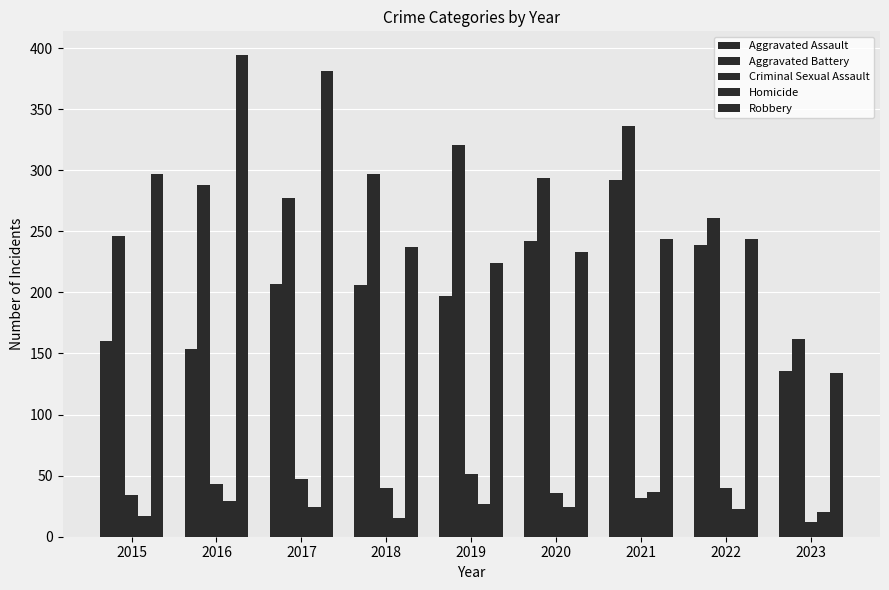

The Criminal Sexual Assault series shows 52 at 2020. True or false?

False